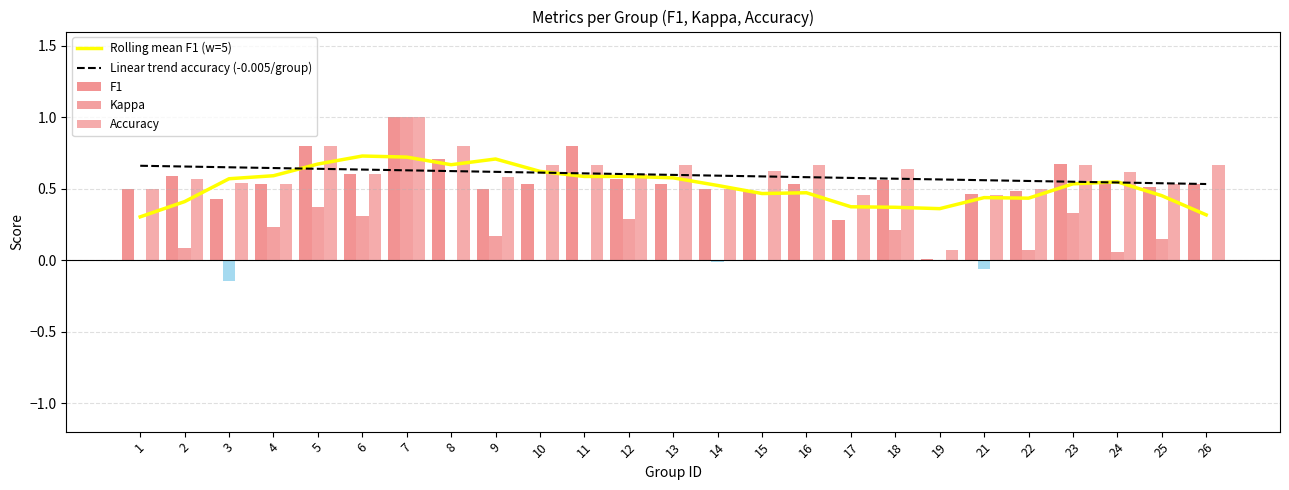

What is the difference between the highest and lowest values at 23?

0.3